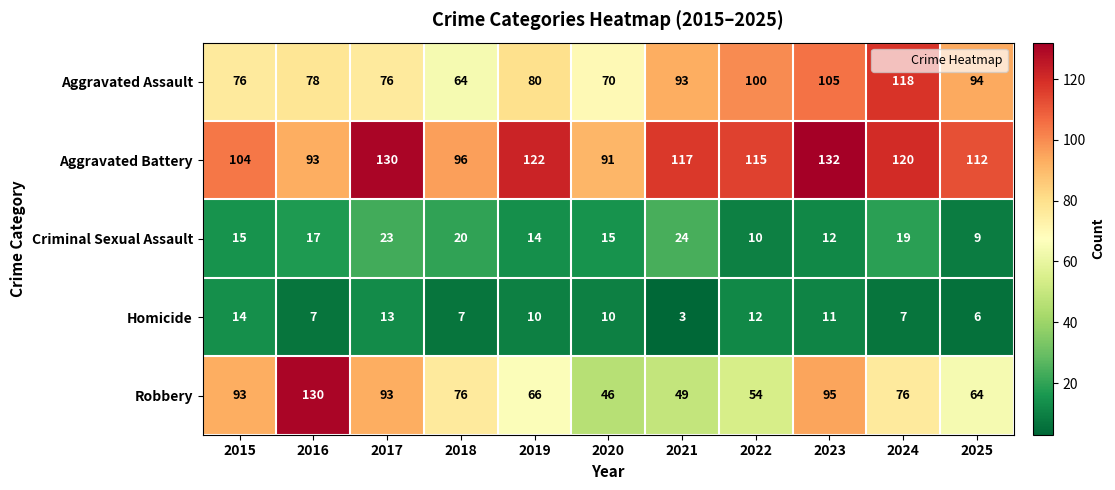

The Aggravated Assault series shows 20 at 2016. True or false?

False